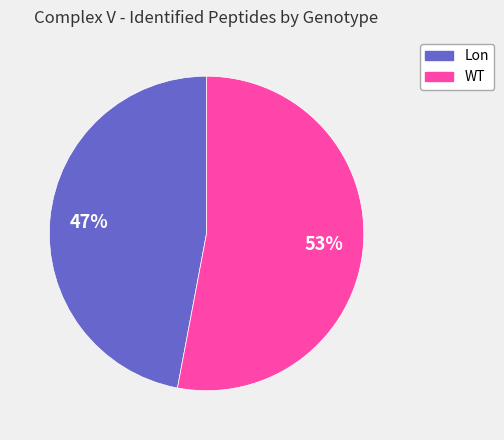

Which slice is the largest?

WT